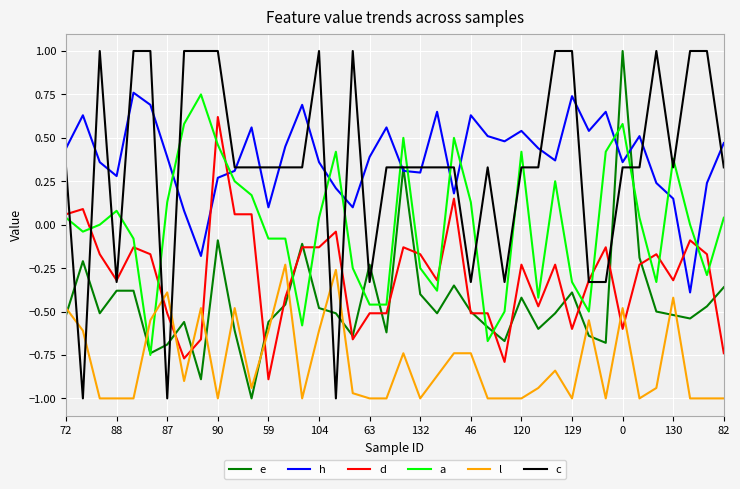

What is the maximum value shown in the chart?

1.0